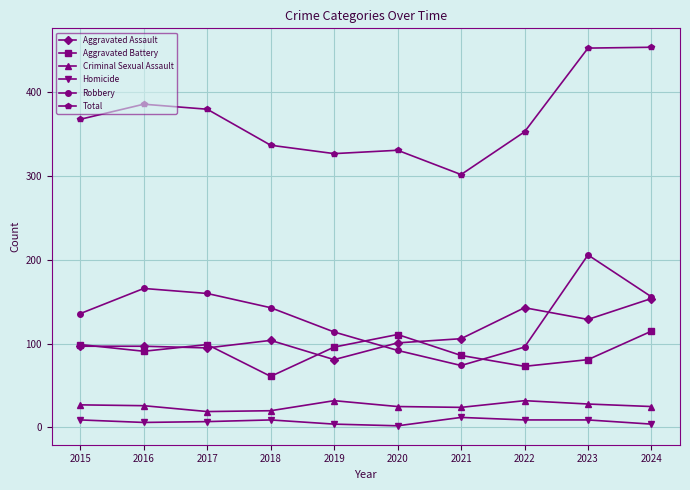

The value of Aggravated Assault at 2019 is 81. True or false?

True